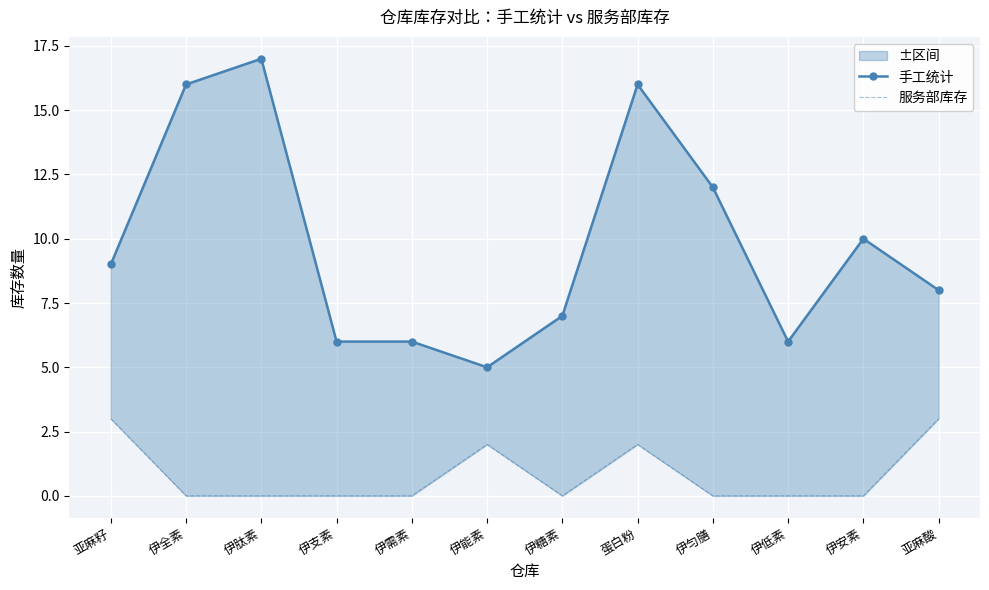

What position from the left is 伊安素?

11